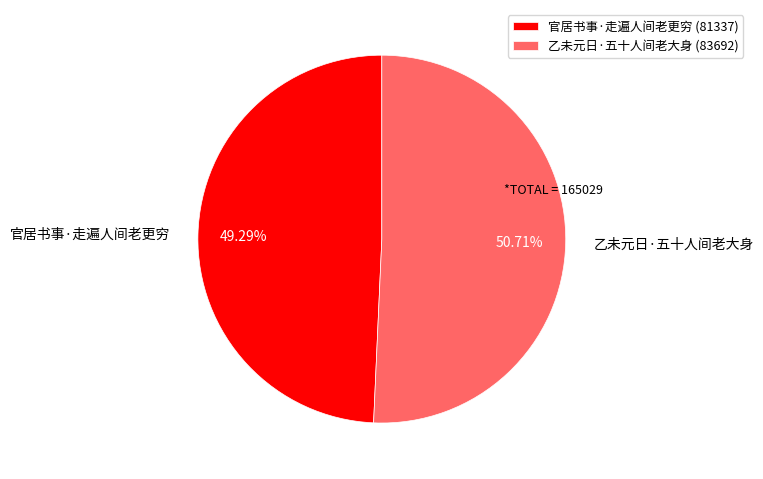

What is the ratio of the value at 乙未元日·五十人间老大身 to the value at 官居书事·走遍人间老更穷?

1.0